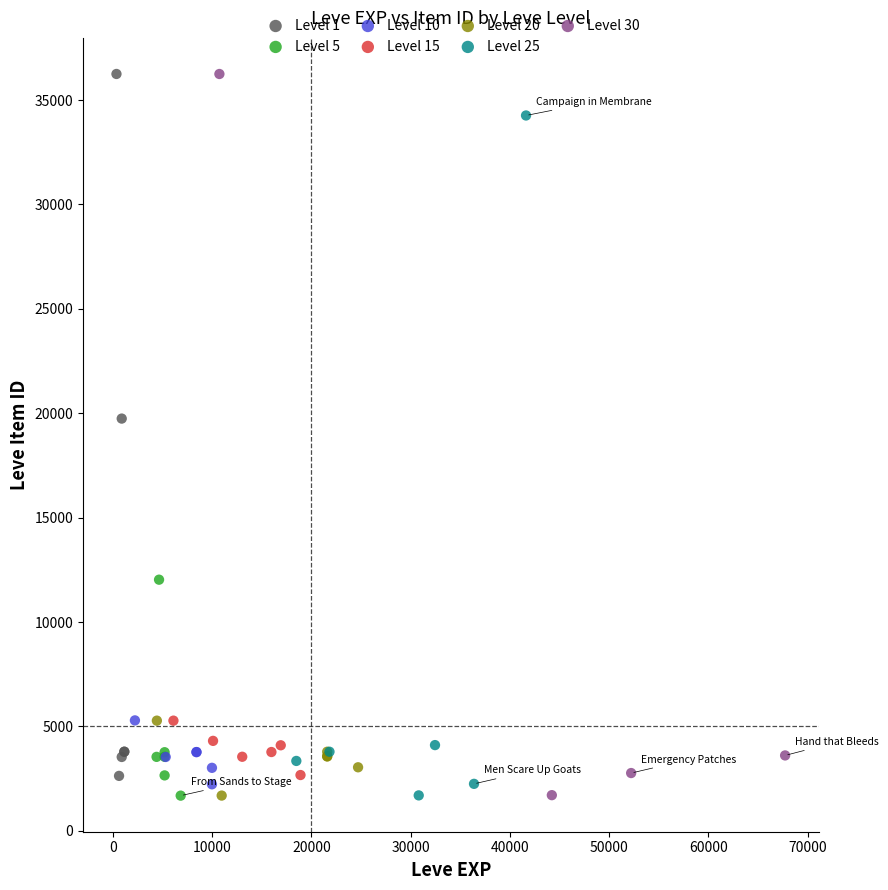

Which series has the largest Y range (max minus min)?

Level 30